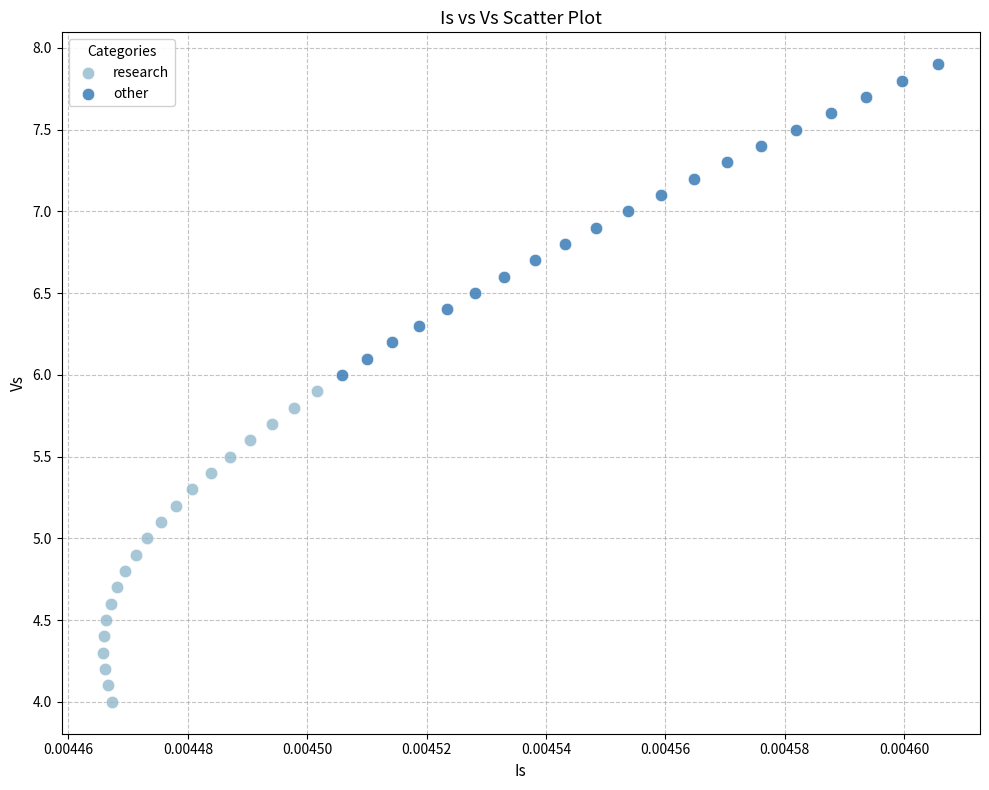

Which series reaches the minimum Y coordinate?

research